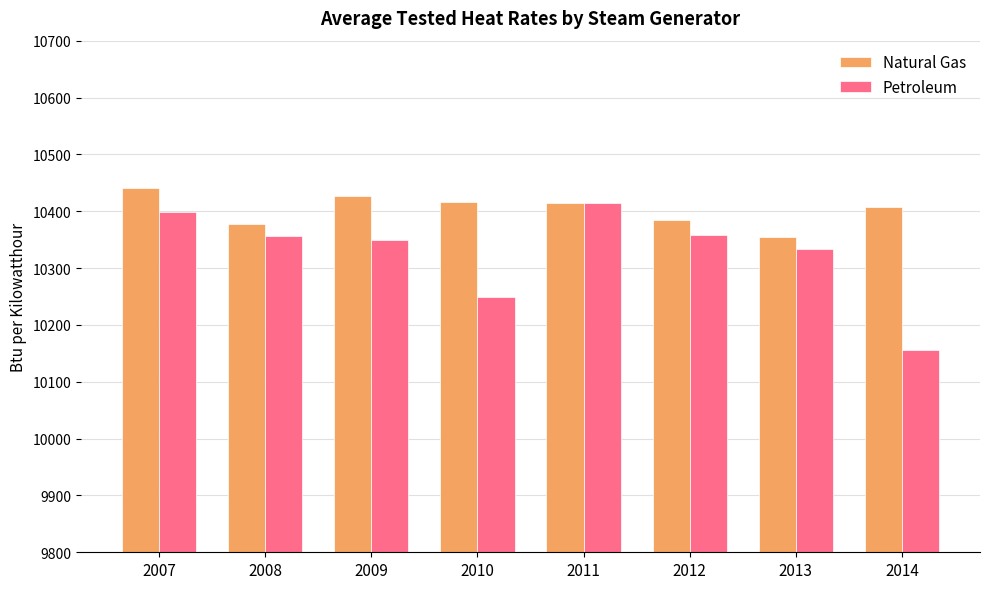

What is the sum of all Petroleum values?

82615